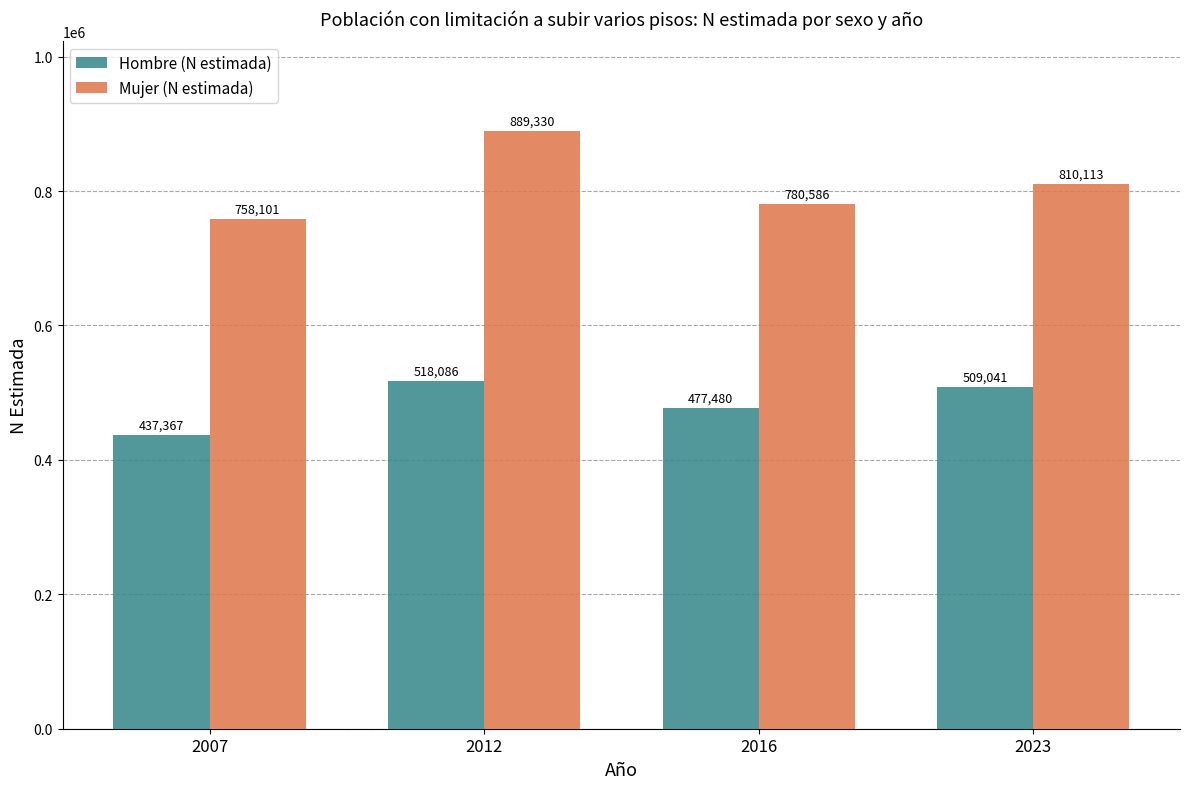

What is the difference between the second highest and second lowest values in the Mujer (N estimada) series?

29527